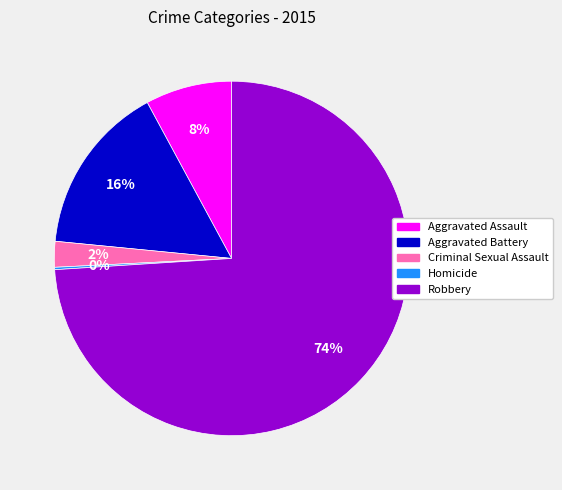

Which slice represents more than half of the pie?

Robbery